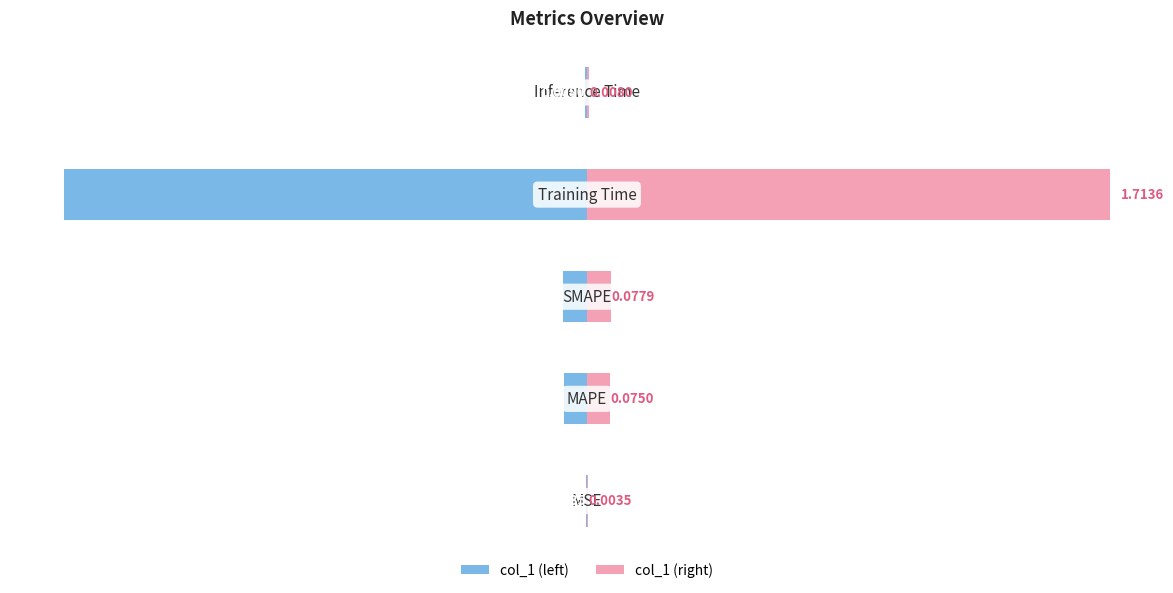

What is the average value of the col_1 (left) series?

-0.4